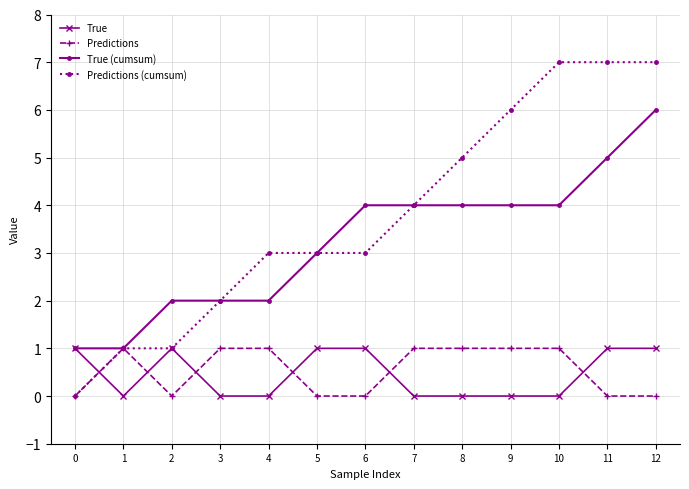

Which series changed the most between 5 and 9?

Predictions (cumsum)